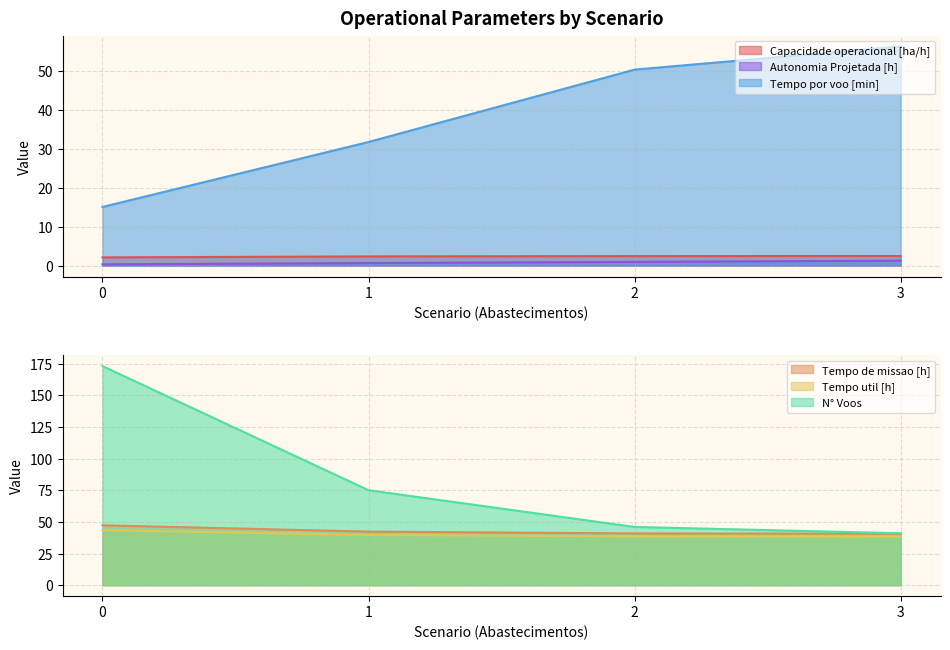

True or false: Autonomia Projetada [h] and Tempo de missao [h] cross at least once.

False